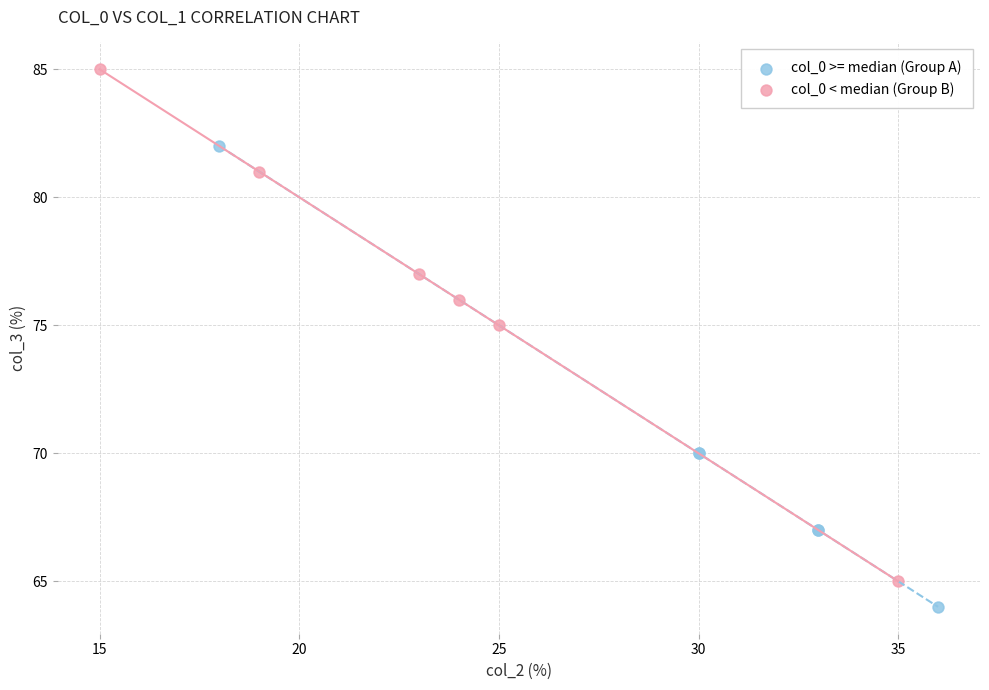

Which series reaches the maximum Y coordinate?

col_0 < median (Group B)